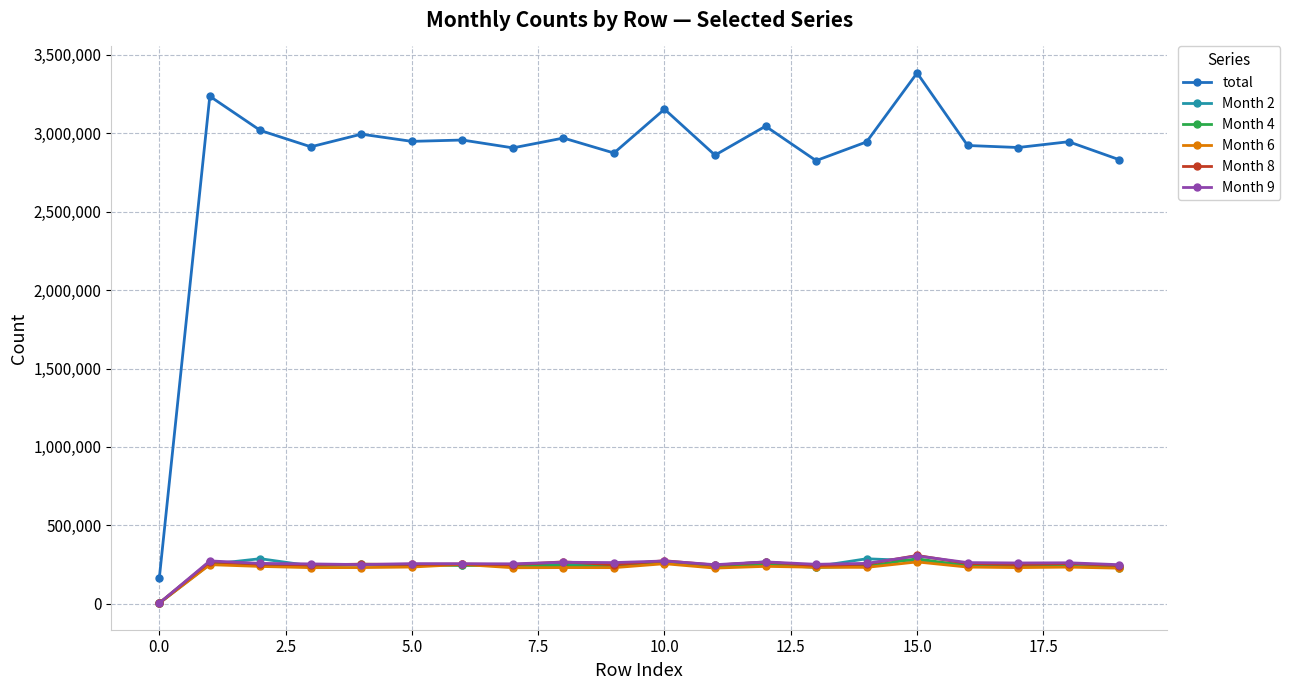

What is the minimum value for total?

161663